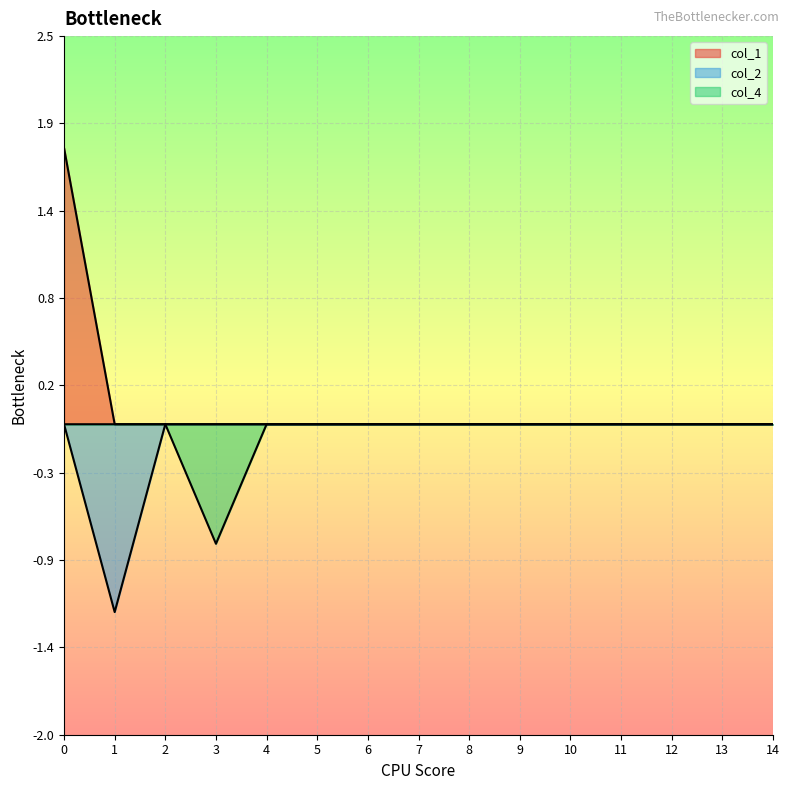

True or false: col_1 and col_2 intersect in this chart.

False